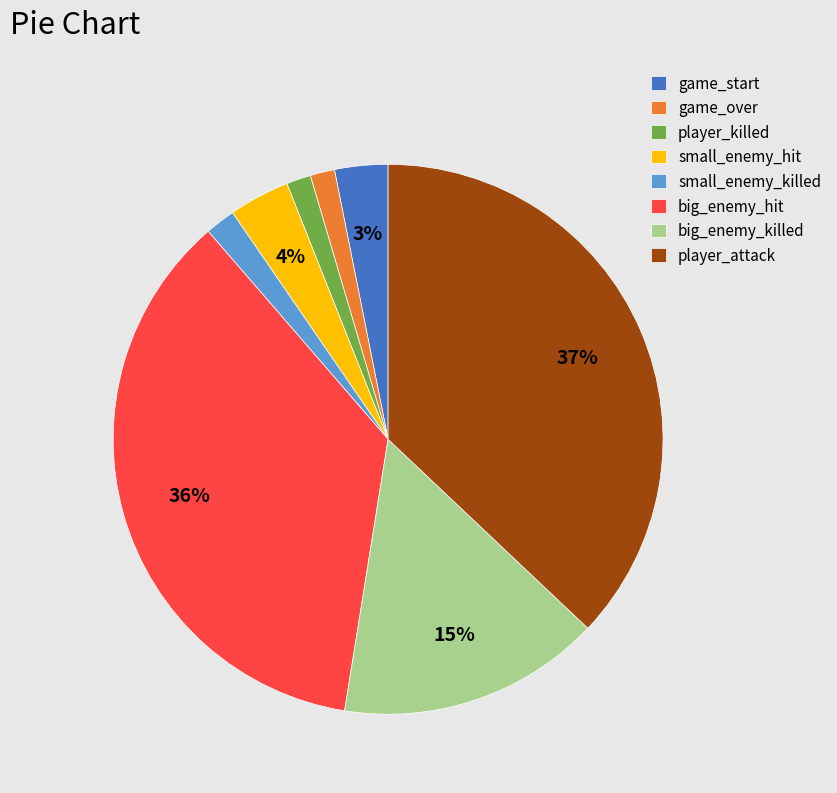

How many slices are in this pie chart?

8